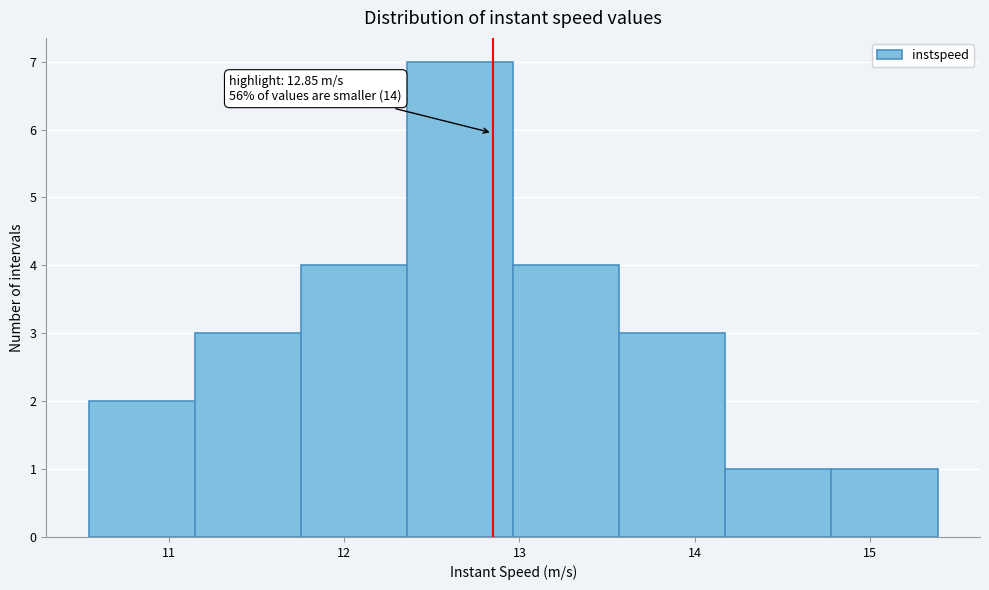

Over which range of the x-axis is the bar tallest?

12.4 to 13.0